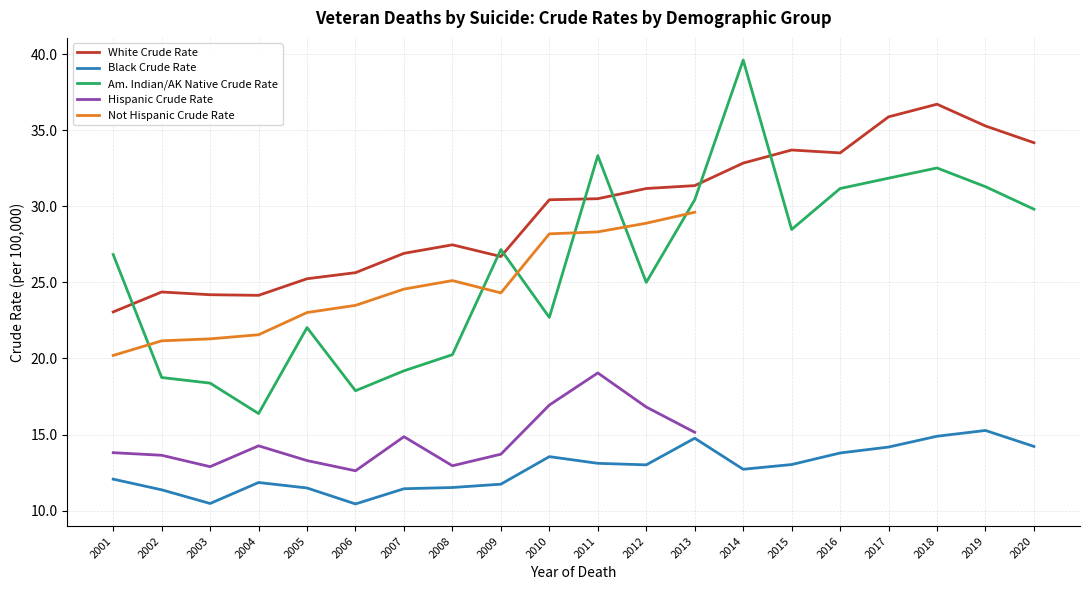

Rank the series at 2015 from lowest to highest value.

Black Crude Rate, Am. Indian/AK Native Crude Rate, White Crude Rate